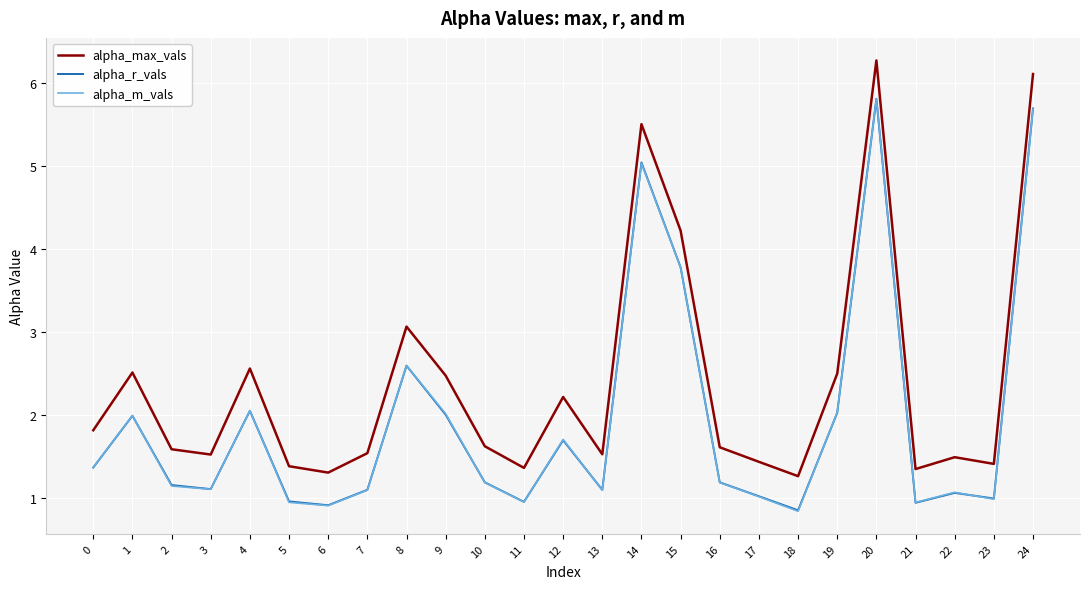

What is the spread (max minus min) of values at 3?

0.4